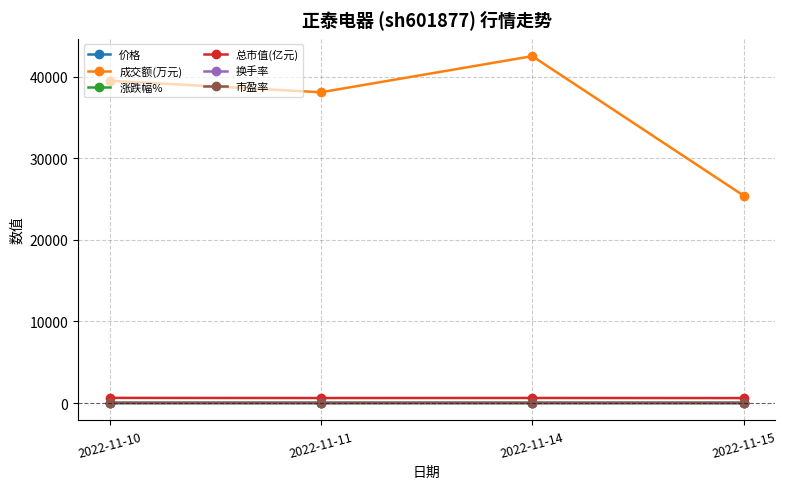

Count the 换手率 values in the range 0 to 1.

4